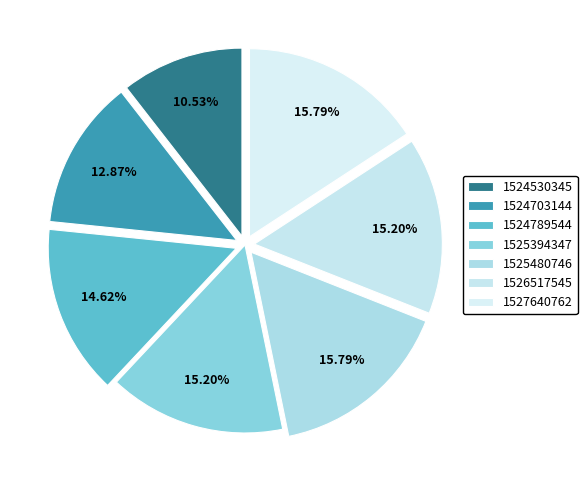

To the nearest percent, what is the average slice percentage?

14%